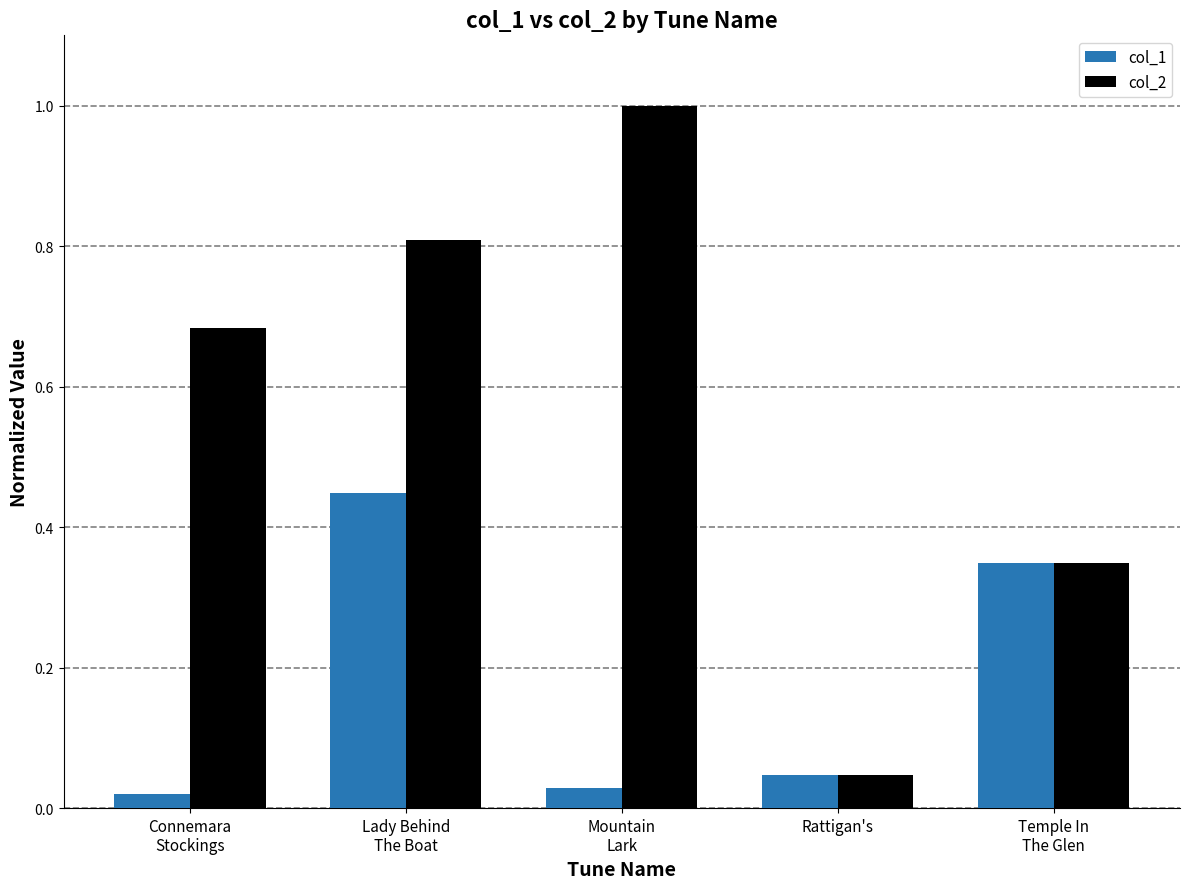

Which series has the largest total across all categories?

col_2